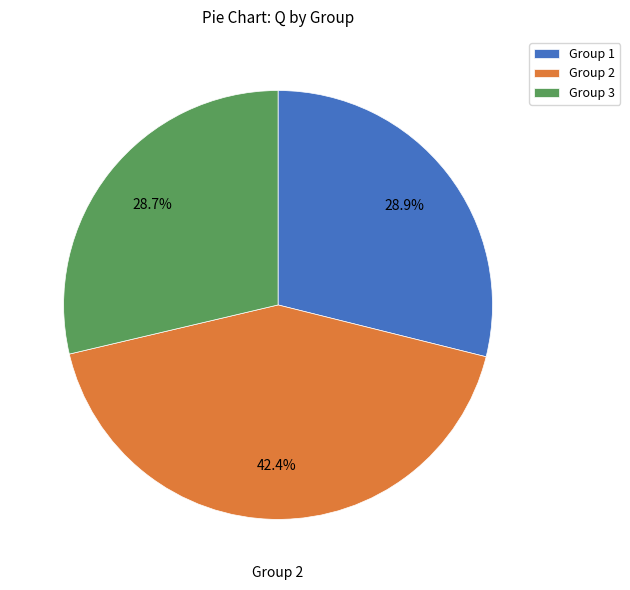

What is the largest slice in the pie chart?

Group 2